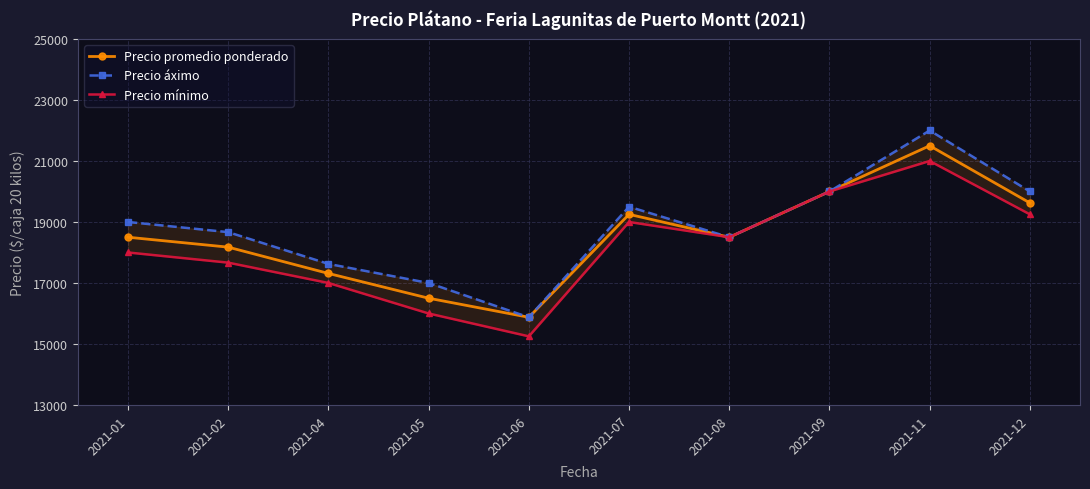

True or false: Precio áximo and Precio promedio ponderado intersect in this chart.

False